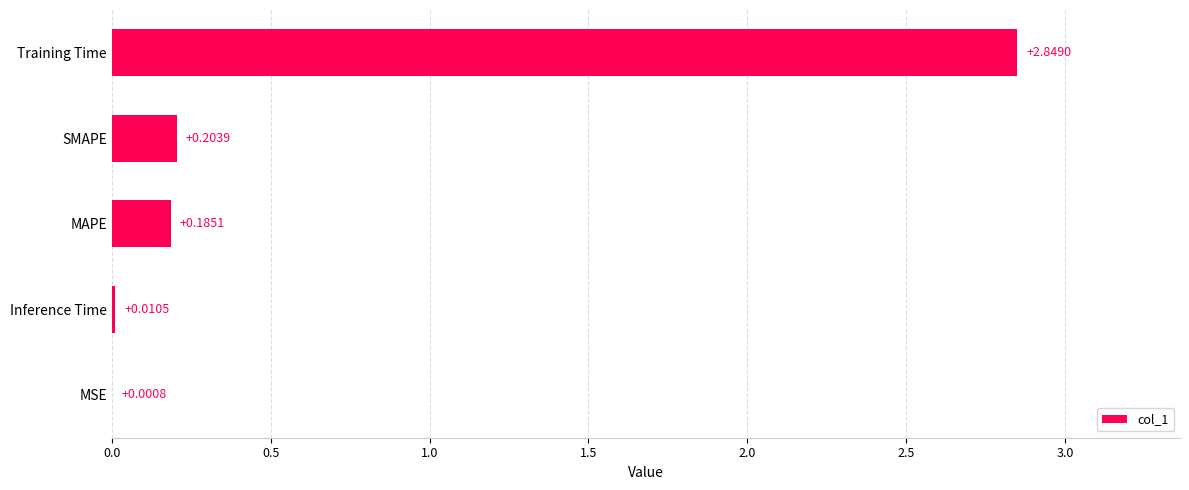

What is the sum of all values?

3.2